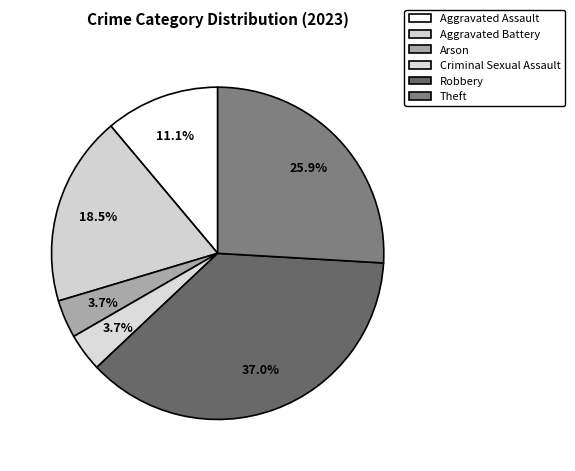

How many slices are in this pie chart?

6